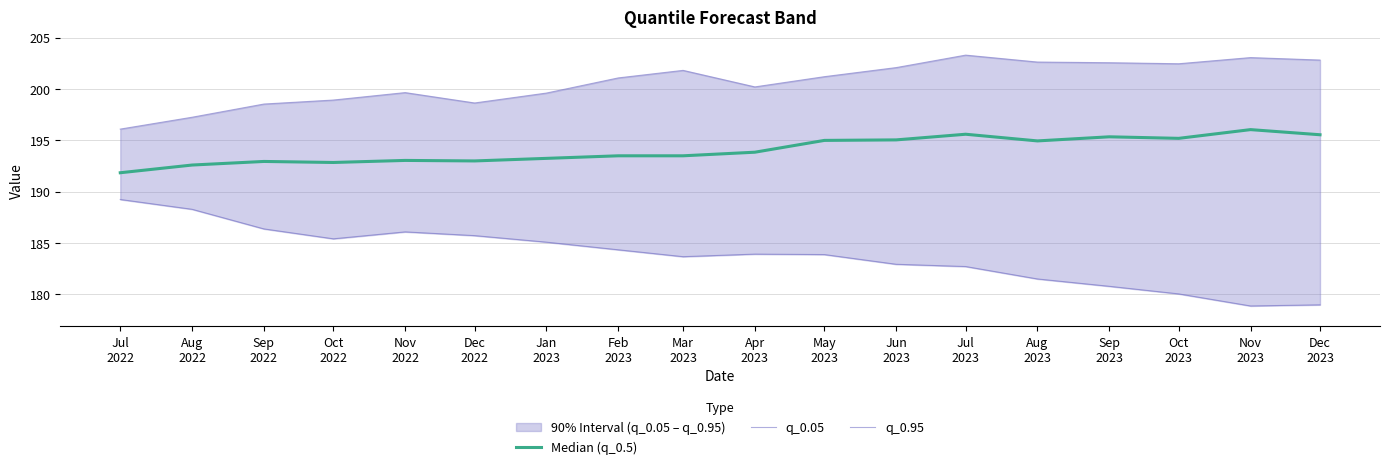

True or false: q_0.05 and q_0.95 cross at least once.

False